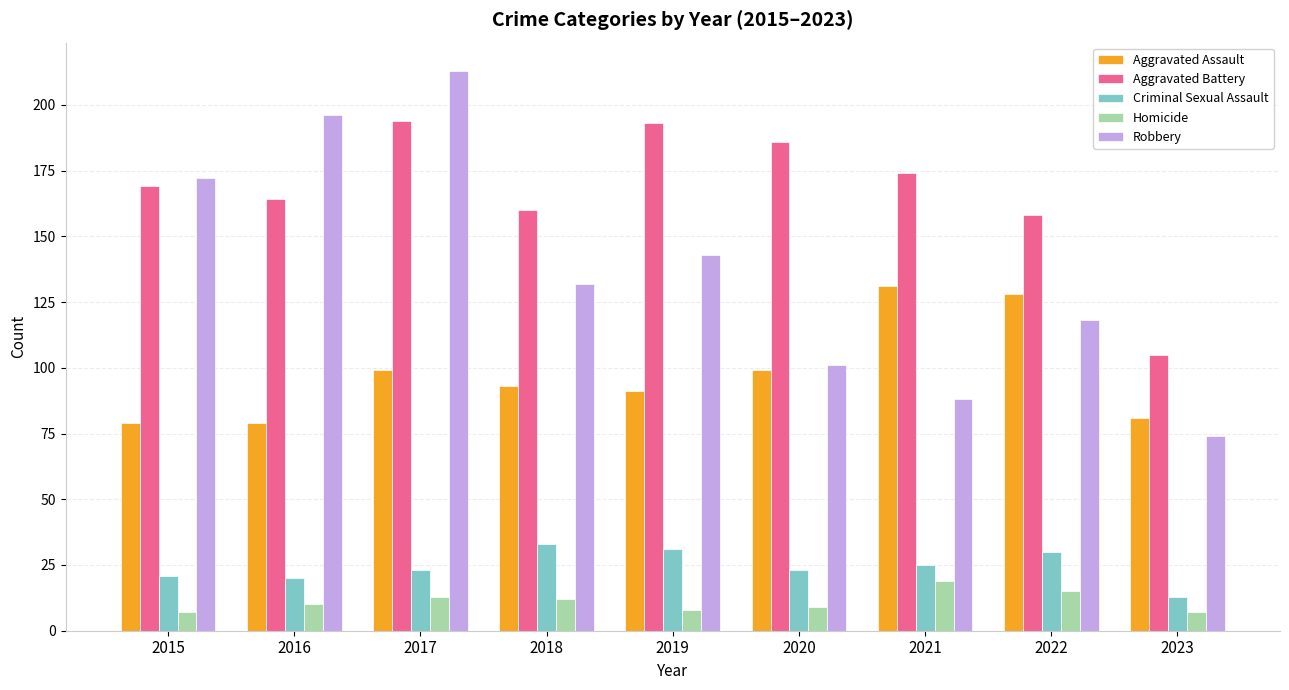

What are all the series names shown in the legend?

Aggravated Assault, Aggravated Battery, Criminal Sexual Assault, Homicide, Robbery